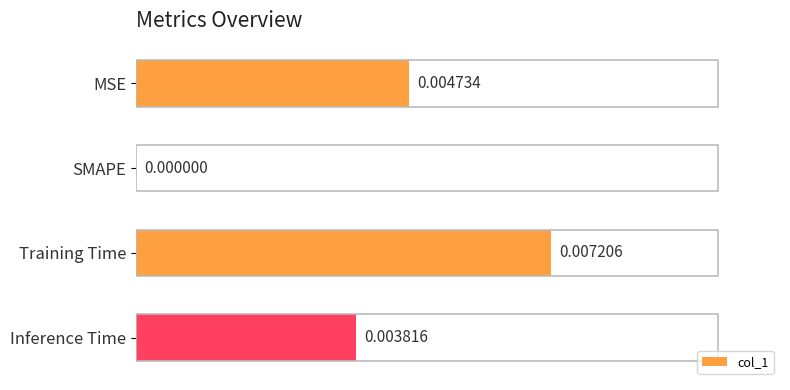

Between SMAPE and Training Time, which is larger?

Training Time